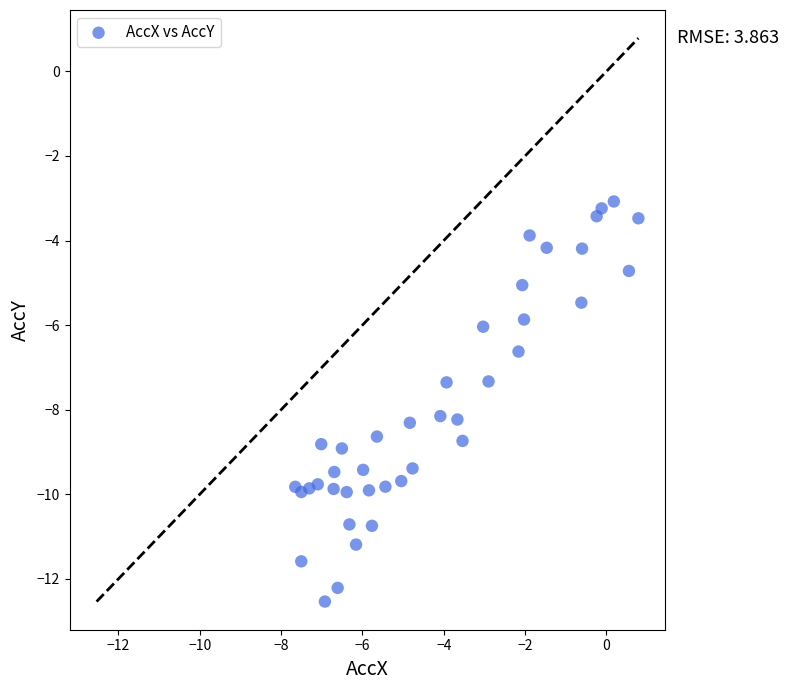

What is the range of Y values (max minus min)?

9.5